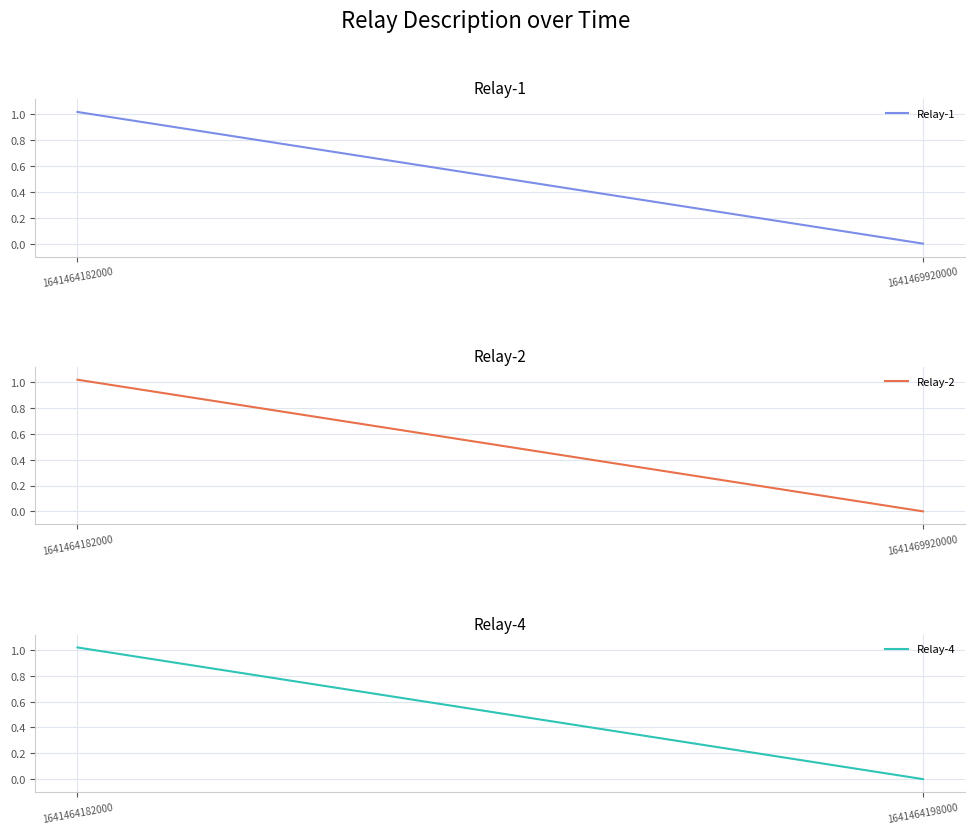

Which series changed the most between 1641464182000 and 1641469920000?

Relay-1